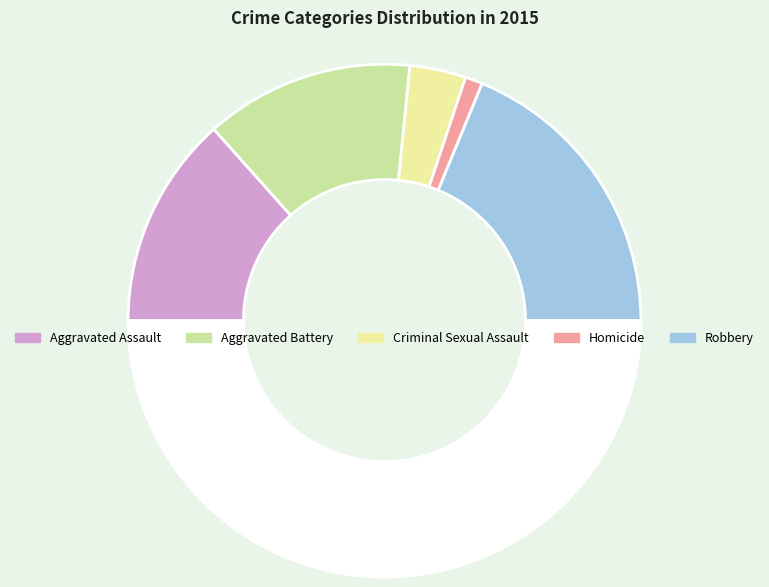

Count the number of slices in the pie.

6